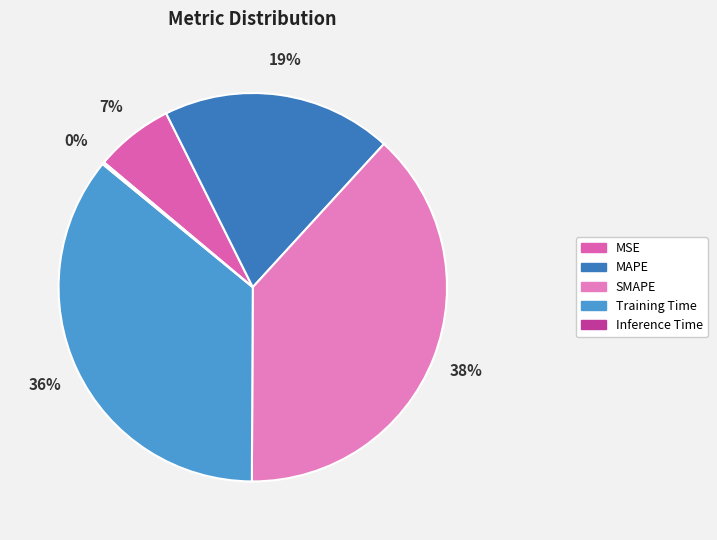

Approximately how many times larger is the value at MAPE compared to SMAPE?

0.5